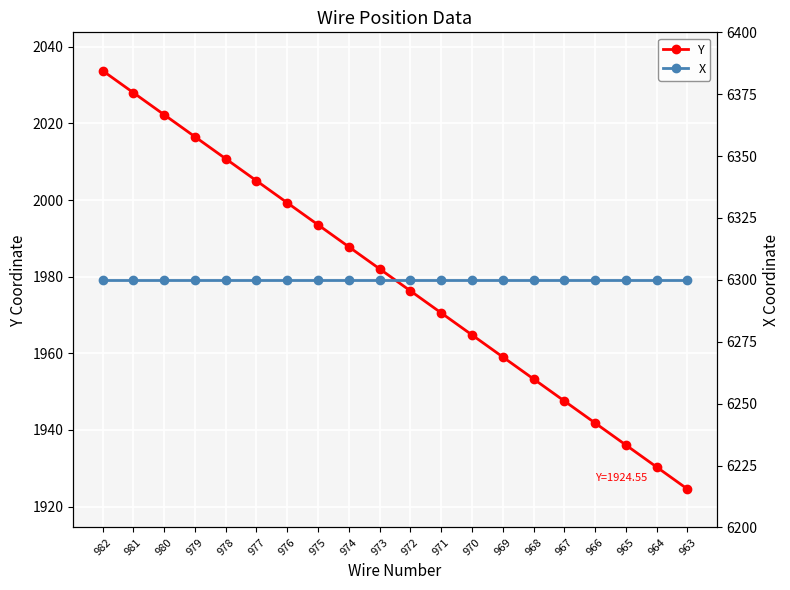

Reading left to right, what are all the values shown in this chart?

Y: 2033.8	2028.0	2022.3	2016.5	2010.8	2005.0	1999.3	1993.5	1987.8	1982.0	1976.3	1970.5	1964.8	1959.0	1953.3	1947.5	1941.8	1936.0	1930.3	1924.5
X: 6300.0	6300.0	6300.0	6300.0	6300.0	6300.0	6300.0	6300.0	6300.0	6300.0	6300.0	6300.0	6300.0	6300.0	6300.0	6300.0	6300.0	6300.0	6300.0	6300.0